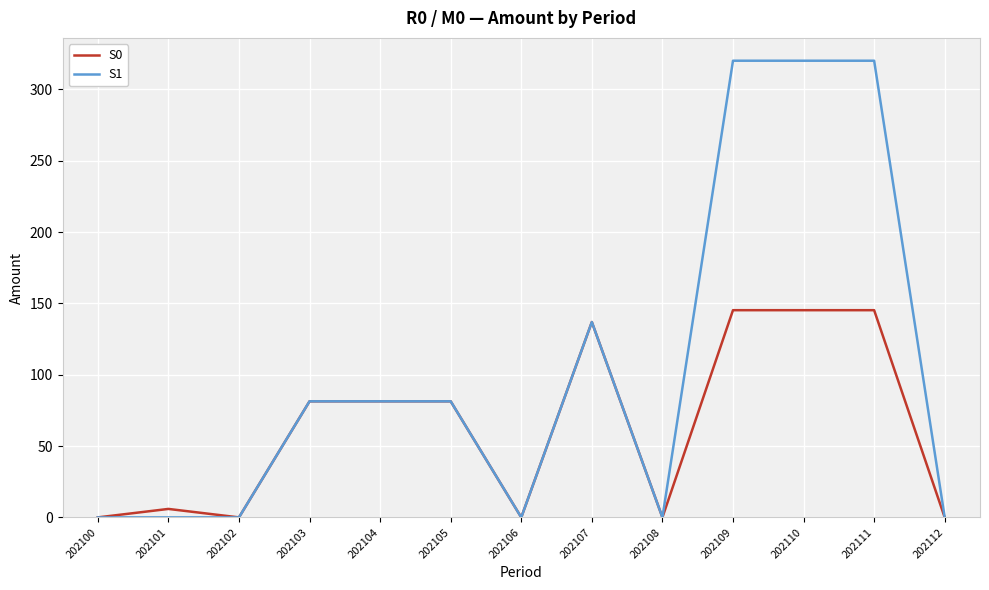

List the series in order of their peak value, highest first.

S1, S0